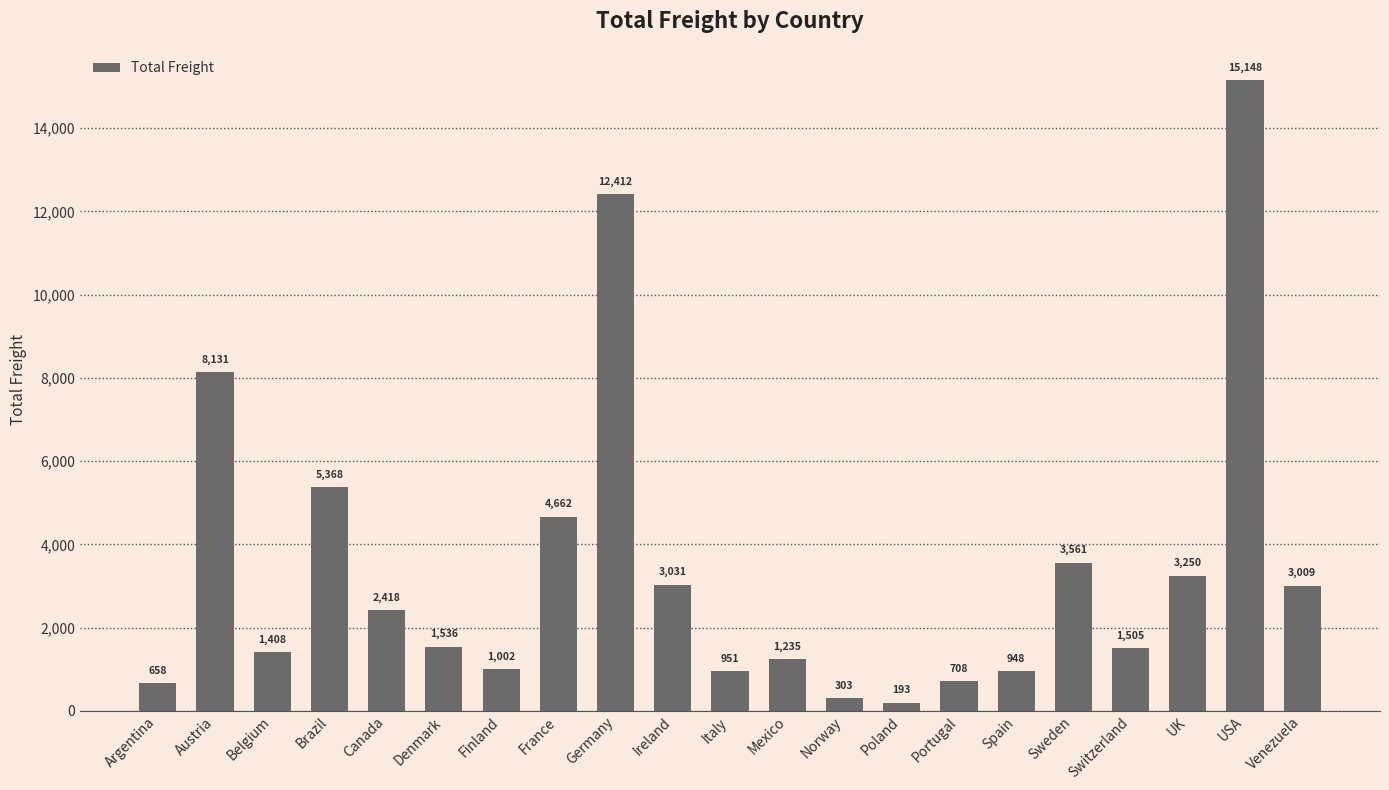

What is the label of the 11th bar from the left?

Italy